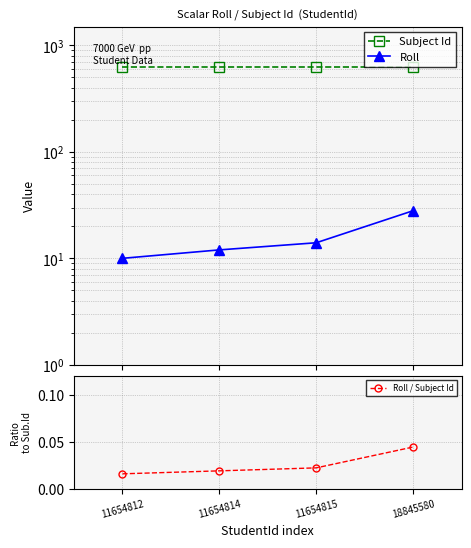

What is the spread (max minus min) of values at 11654812?

631.0